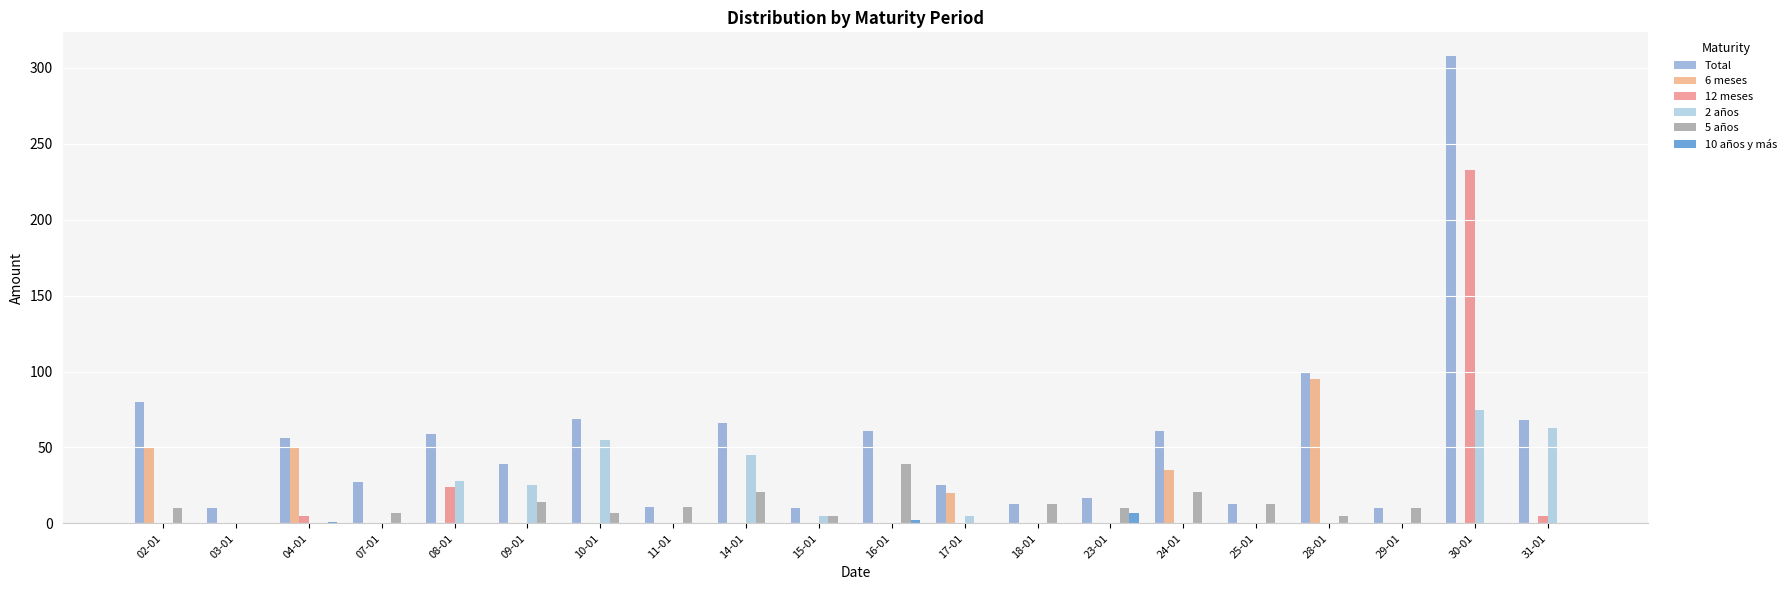

What position from the left is 07-01?

4